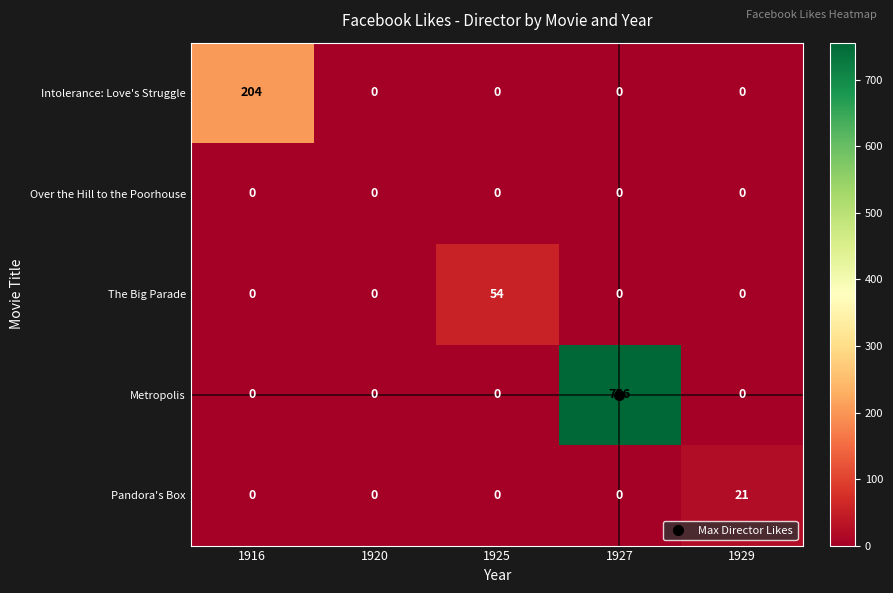

Rank the series by their maximum value, from highest to lowest.

Metropolis, Intolerance: Love's Struggle, The Big Parade, Pandora's Box, Over the Hill to the Poorhouse